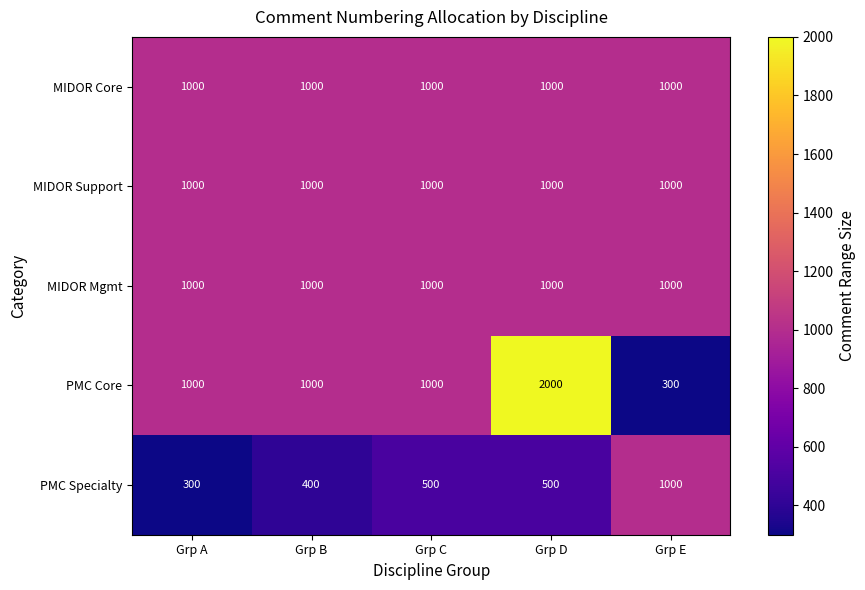

What is the total value across all series at Grp D?

5500